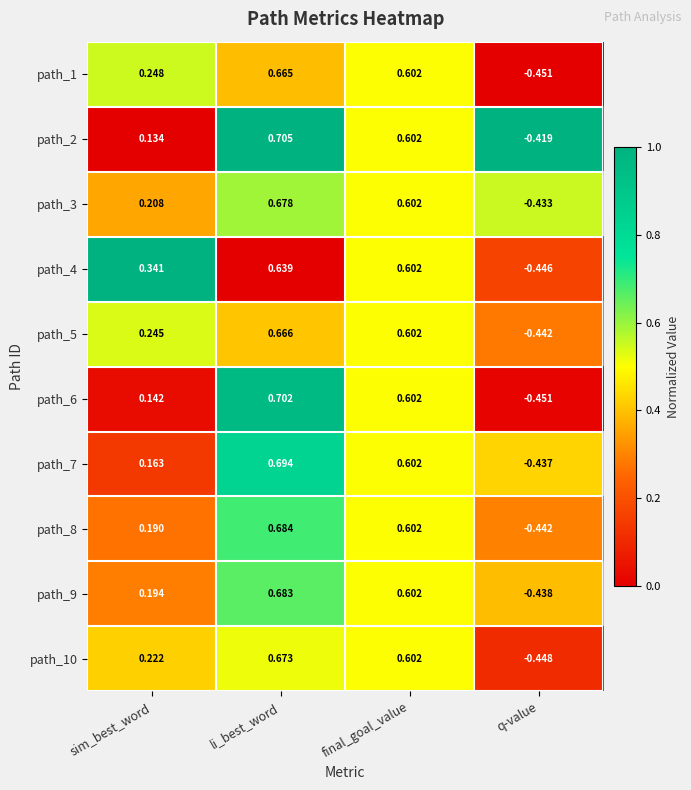

At how many categories does at least one series exceed 0?

3